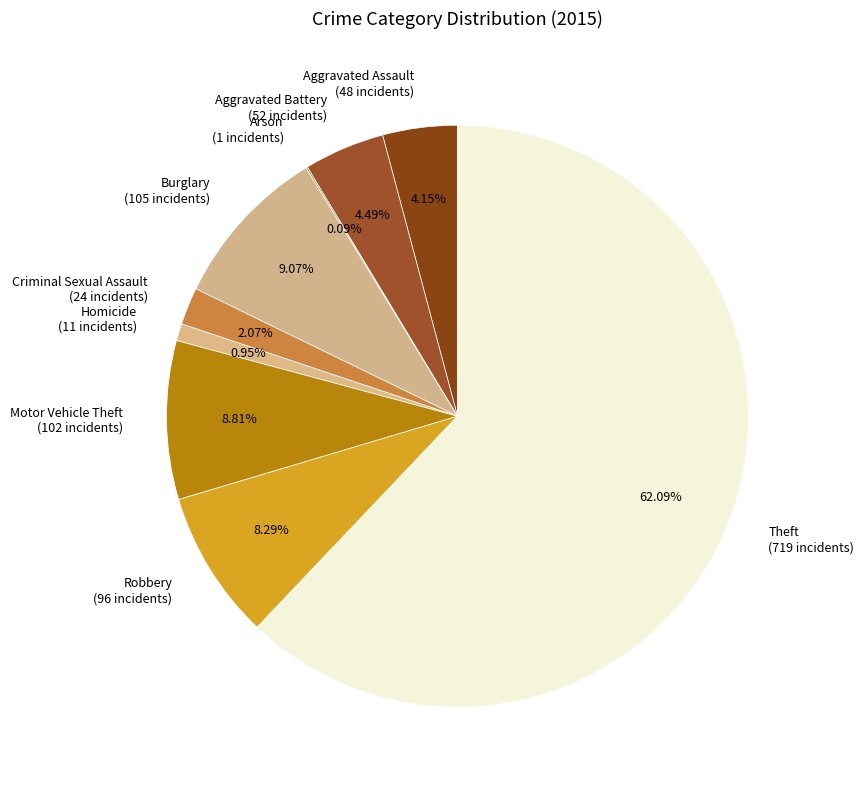

What is the ratio of the value at Theft to the value at Aggravated Battery?

13.8